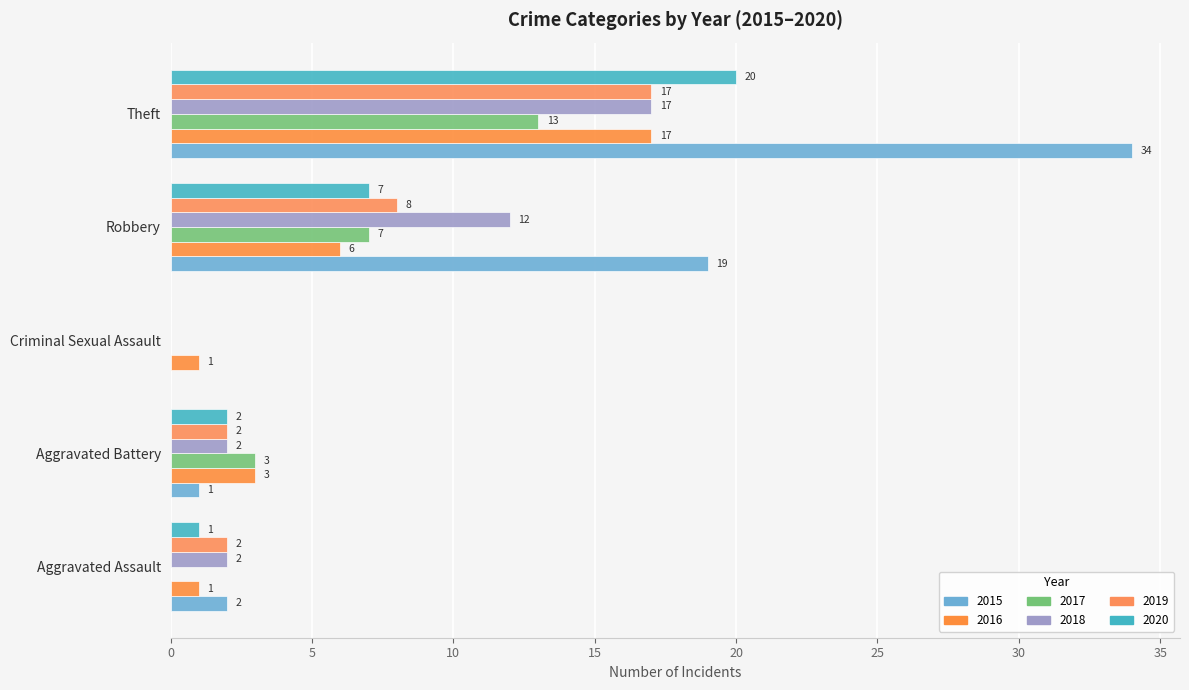

How many values in 2015 are above zero?

4